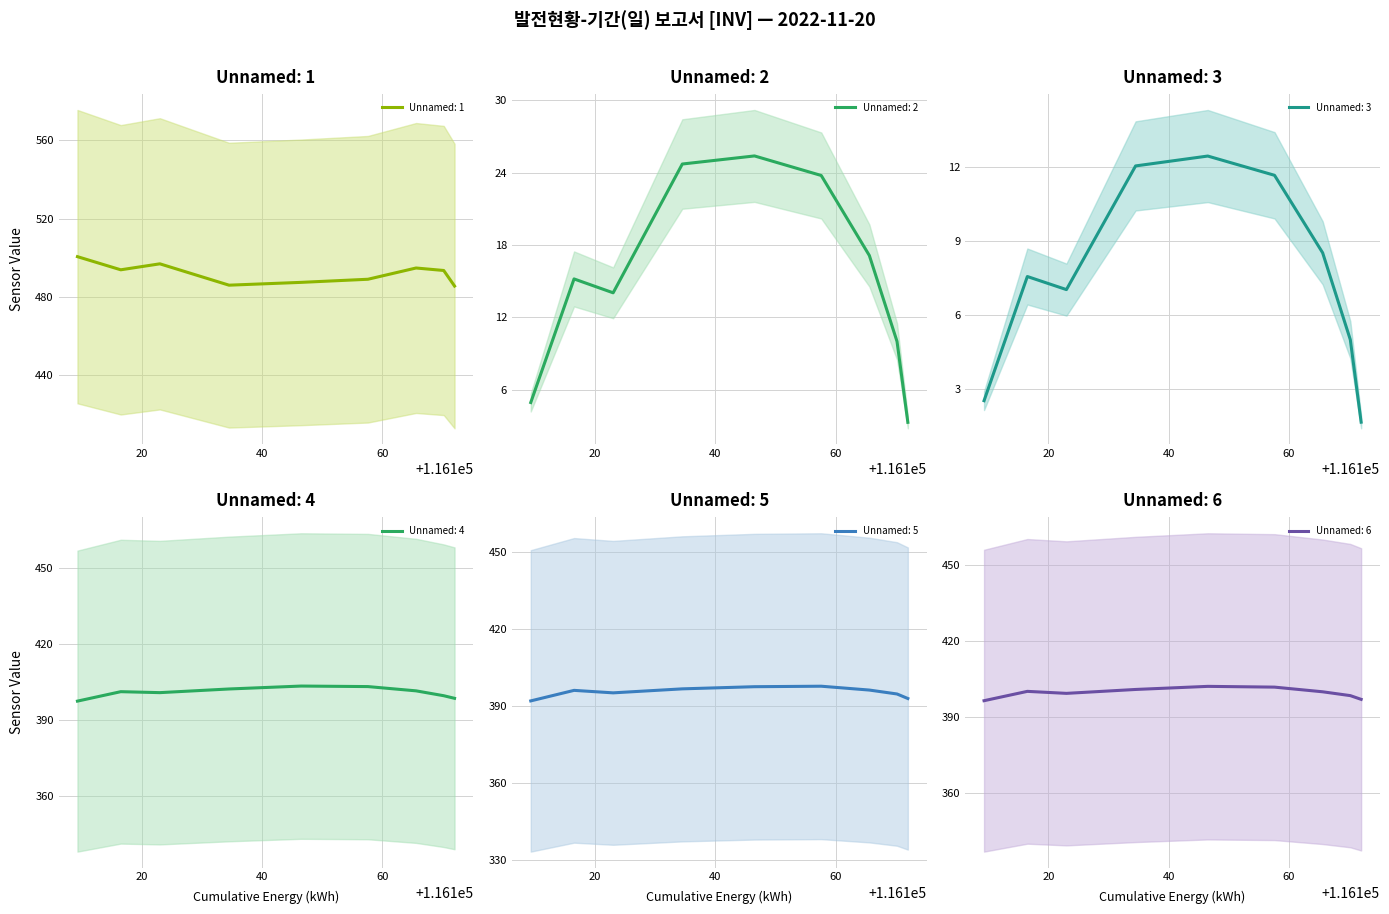

Does the chart have visible grid lines?

Yes